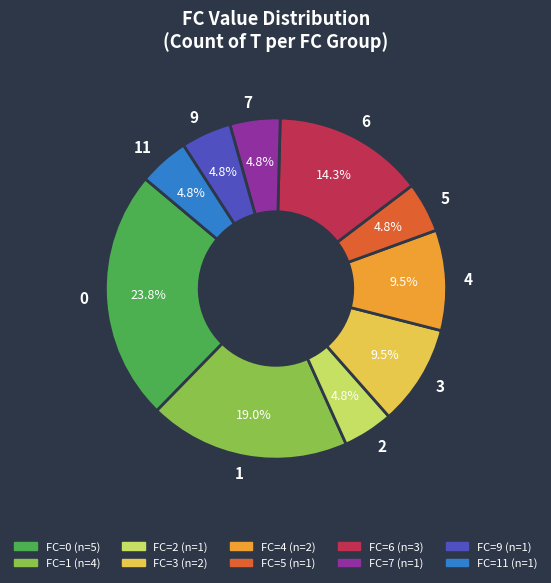

How many segments does this pie chart have?

10